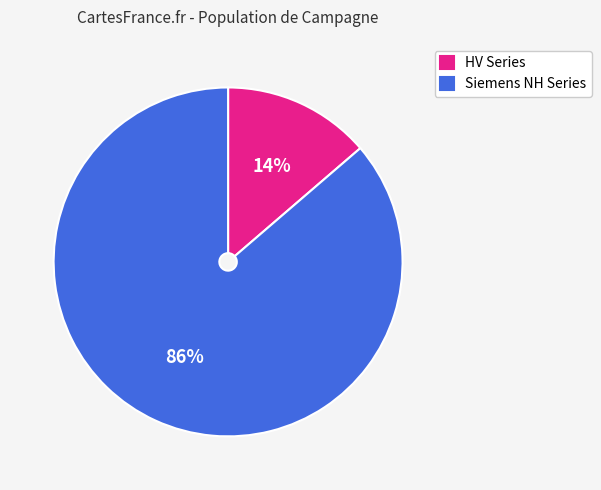

Between HV Series and Siemens NH Series, which is larger?

Siemens NH Series